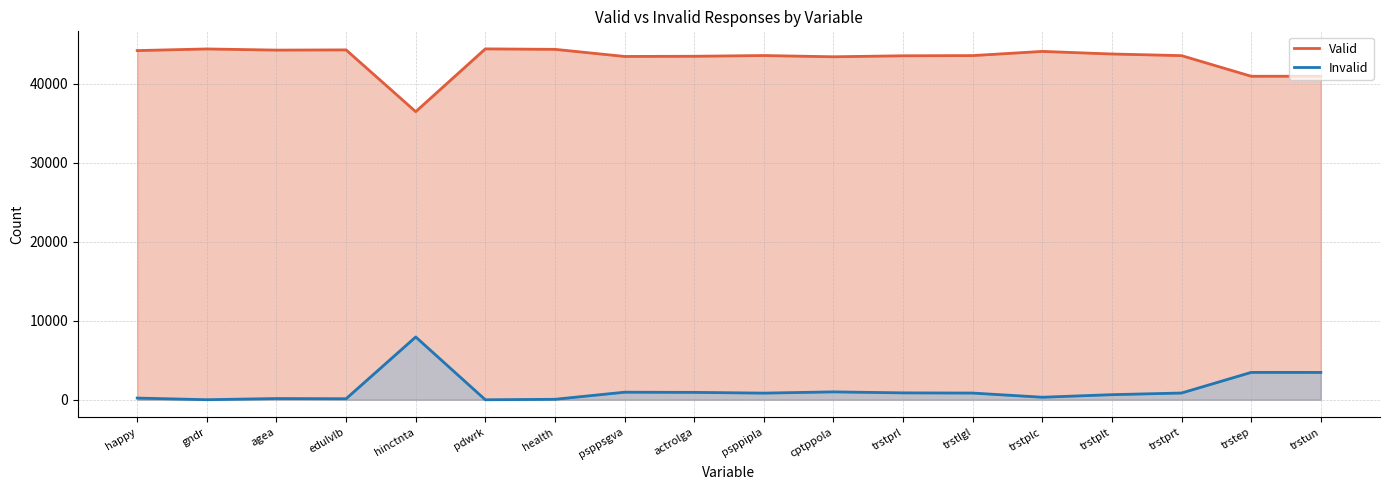

At pdwrk, list the series in order from largest to smallest.

Valid, Invalid